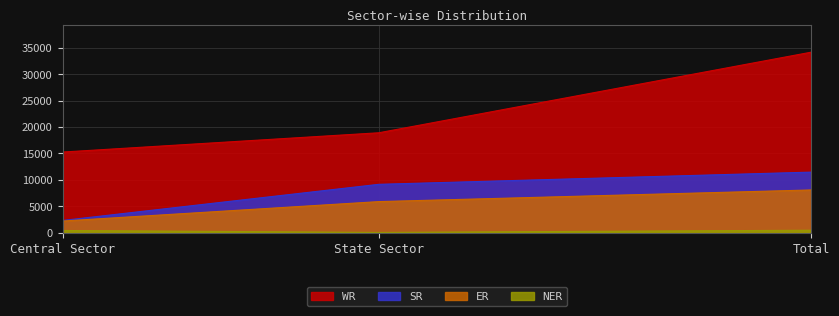

What is the average value of the NER series?

310